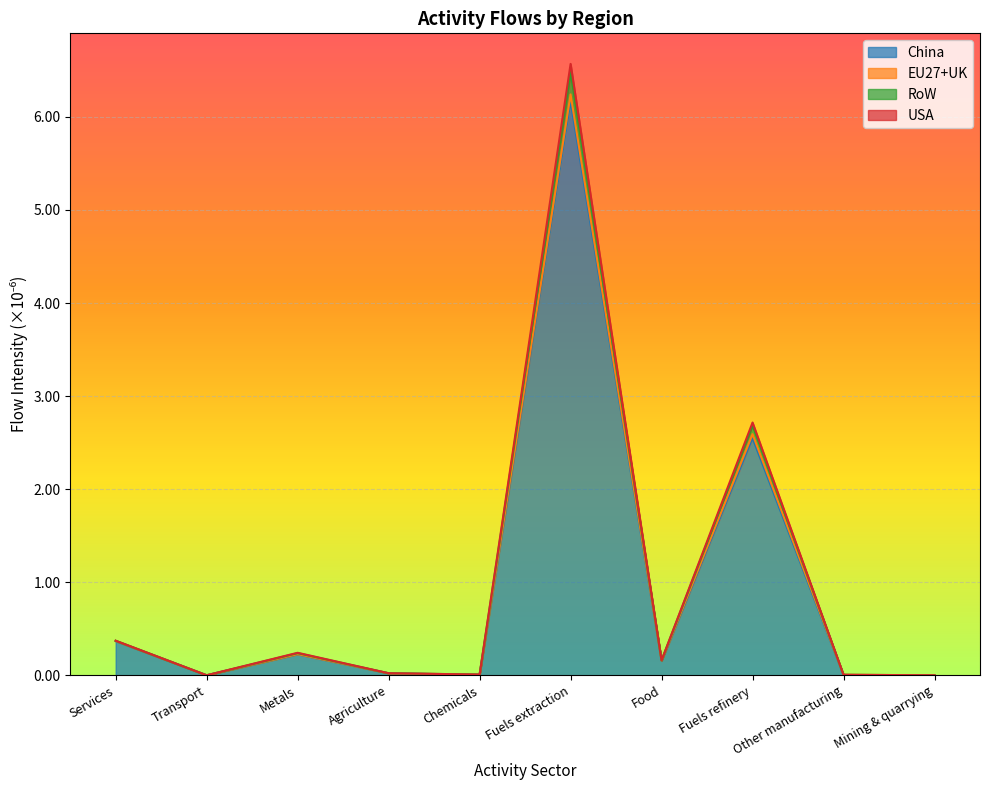

True or false: USA and EU27+UK cross at least once.

False